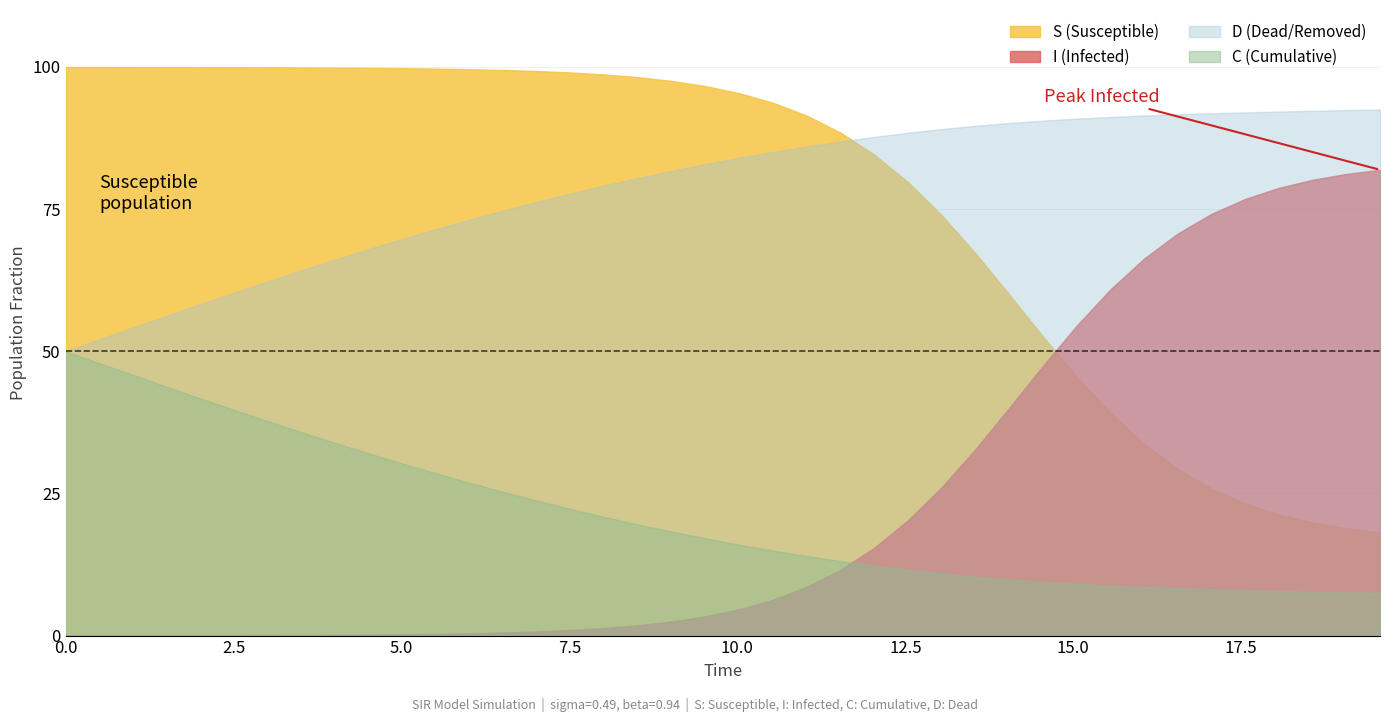

True or false: S (Susceptible) and C (Cumulative) intersect in this chart.

False